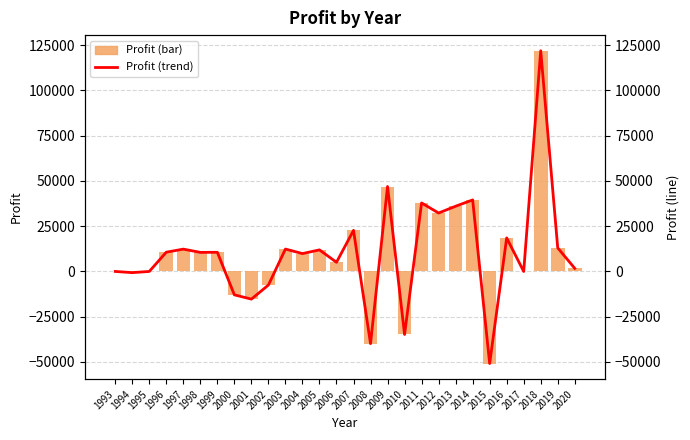

At which category is the sum across all series the highest?

2018